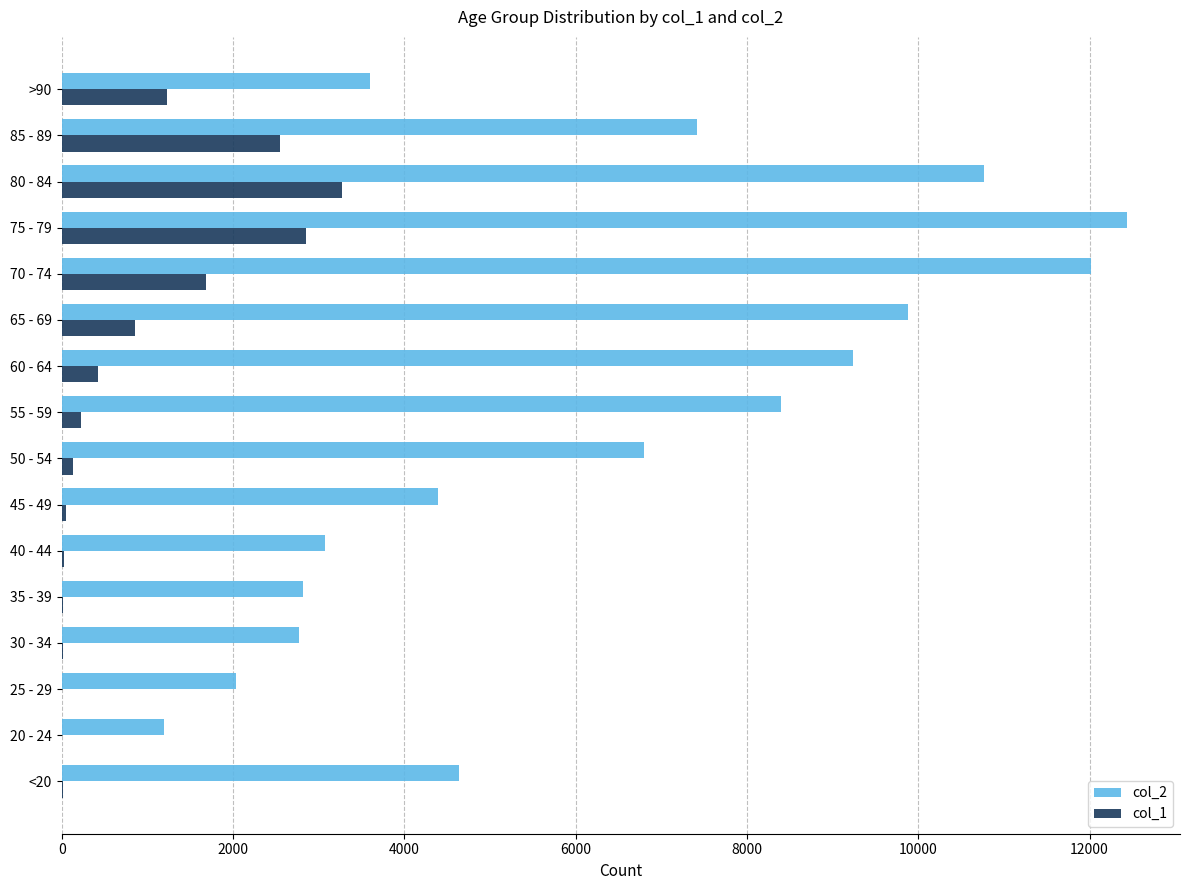

Which series has the largest total across all categories?

col_2